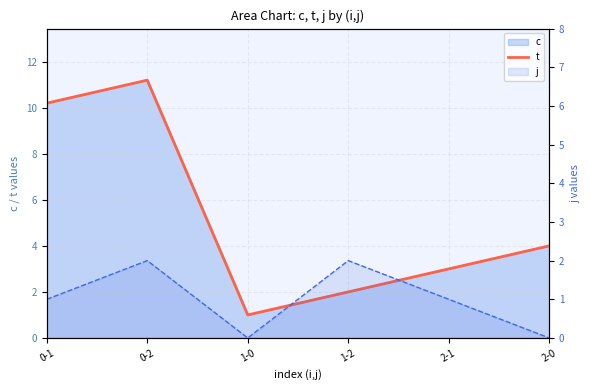

What position from the left is 0-2?

2